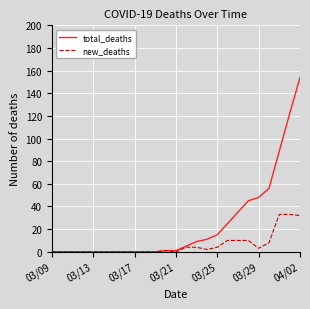

Rank the series by their maximum value, from highest to lowest.

total_deaths, new_deaths